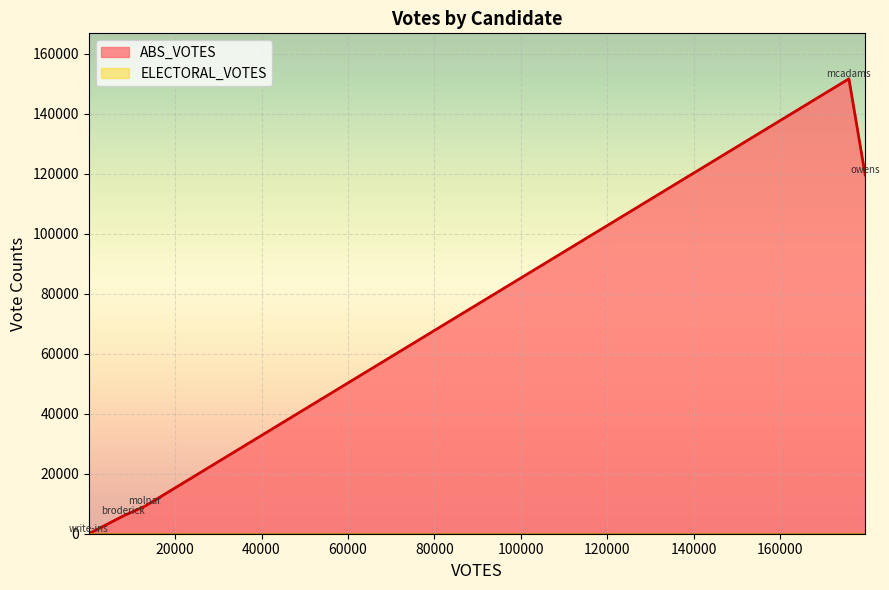

At broderick, list the series in order from smallest to largest.

ELECTORAL_VOTES, ABS_VOTES